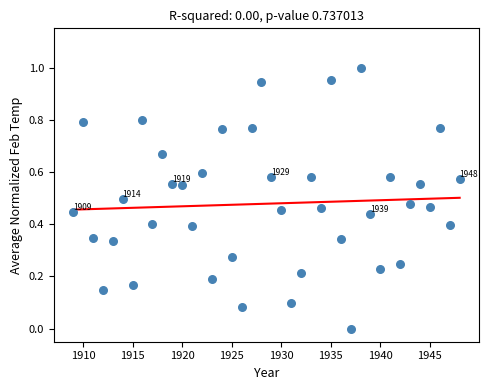

What is the range of X values (max minus min)?

39.0